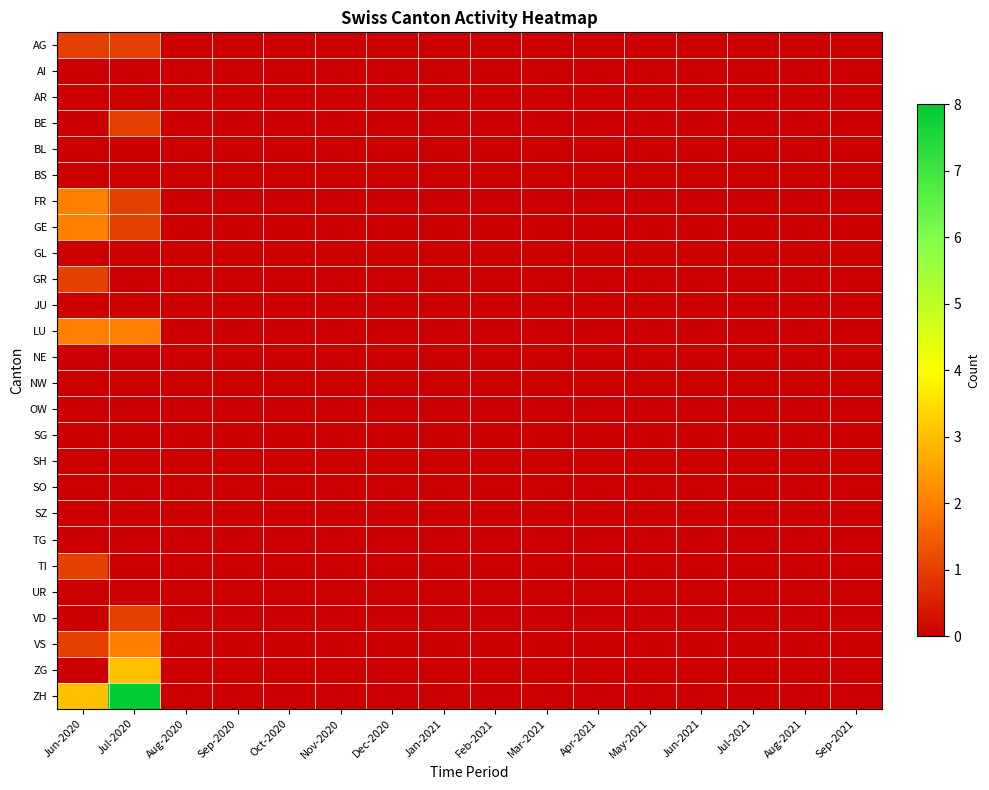

Reading left to right, what are all the values shown in this chart?

AG: Jun-2020=1	Jul-2020=1	Aug-2020=0	Sep-2020=0	Oct-2020=0	Nov-2020=0	Dec-2020=0	Jan-2021=0	Feb-2021=0	Mar-2021=0	Apr-2021=0	May-2021=0	Jun-2021=0	Jul-2021=0	Aug-2021=0	Sep-2021=0
AI: Jun-2020=0	Jul-2020=0	Aug-2020=0	Sep-2020=0	Oct-2020=0	Nov-2020=0	Dec-2020=0	Jan-2021=0	Feb-2021=0	Mar-2021=0	Apr-2021=0	May-2021=0	Jun-2021=0	Jul-2021=0	Aug-2021=0	Sep-2021=0
AR: Jun-2020=0	Jul-2020=0	Aug-2020=0	Sep-2020=0	Oct-2020=0	Nov-2020=0	Dec-2020=0	Jan-2021=0	Feb-2021=0	Mar-2021=0	Apr-2021=0	May-2021=0	Jun-2021=0	Jul-2021=0	Aug-2021=0	Sep-2021=0
BE: Jun-2020=0	Jul-2020=1	Aug-2020=0	Sep-2020=0	Oct-2020=0	Nov-2020=0	Dec-2020=0	Jan-2021=0	Feb-2021=0	Mar-2021=0	Apr-2021=0	May-2021=0	Jun-2021=0	Jul-2021=0	Aug-2021=0	Sep-2021=0
BL: Jun-2020=0	Jul-2020=0	Aug-2020=0	Sep-2020=0	Oct-2020=0	Nov-2020=0	Dec-2020=0	Jan-2021=0	Feb-2021=0	Mar-2021=0	Apr-2021=0	May-2021=0	Jun-2021=0	Jul-2021=0	Aug-2021=0	Sep-2021=0
BS: Jun-2020=0	Jul-2020=0	Aug-2020=0	Sep-2020=0	Oct-2020=0	Nov-2020=0	Dec-2020=0	Jan-2021=0	Feb-2021=0	Mar-2021=0	Apr-2021=0	May-2021=0	Jun-2021=0	Jul-2021=0	Aug-2021=0	Sep-2021=0
FR: Jun-2020=2	Jul-2020=1	Aug-2020=0	Sep-2020=0	Oct-2020=0	Nov-2020=0	Dec-2020=0	Jan-2021=0	Feb-2021=0	Mar-2021=0	Apr-2021=0	May-2021=0	Jun-2021=0	Jul-2021=0	Aug-2021=0	Sep-2021=0
GE: Jun-2020=2	Jul-2020=1	Aug-2020=0	Sep-2020=0	Oct-2020=0	Nov-2020=0	Dec-2020=0	Jan-2021=0	Feb-2021=0	Mar-2021=0	Apr-2021=0	May-2021=0	Jun-2021=0	Jul-2021=0	Aug-2021=0	Sep-2021=0
GL: Jun-2020=0	Jul-2020=0	Aug-2020=0	Sep-2020=0	Oct-2020=0	Nov-2020=0	Dec-2020=0	Jan-2021=0	Feb-2021=0	Mar-2021=0	Apr-2021=0	May-2021=0	Jun-2021=0	Jul-2021=0	Aug-2021=0	Sep-2021=0
GR: Jun-2020=1	Jul-2020=0	Aug-2020=0	Sep-2020=0	Oct-2020=0	Nov-2020=0	Dec-2020=0	Jan-2021=0	Feb-2021=0	Mar-2021=0	Apr-2021=0	May-2021=0	Jun-2021=0	Jul-2021=0	Aug-2021=0	Sep-2021=0
JU: Jun-2020=0	Jul-2020=0	Aug-2020=0	Sep-2020=0	Oct-2020=0	Nov-2020=0	Dec-2020=0	Jan-2021=0	Feb-2021=0	Mar-2021=0	Apr-2021=0	May-2021=0	Jun-2021=0	Jul-2021=0	Aug-2021=0	Sep-2021=0
LU: Jun-2020=2	Jul-2020=2	Aug-2020=0	Sep-2020=0	Oct-2020=0	Nov-2020=0	Dec-2020=0	Jan-2021=0	Feb-2021=0	Mar-2021=0	Apr-2021=0	May-2021=0	Jun-2021=0	Jul-2021=0	Aug-2021=0	Sep-2021=0
NE: Jun-2020=0	Jul-2020=0	Aug-2020=0	Sep-2020=0	Oct-2020=0	Nov-2020=0	Dec-2020=0	Jan-2021=0	Feb-2021=0	Mar-2021=0	Apr-2021=0	May-2021=0	Jun-2021=0	Jul-2021=0	Aug-2021=0	Sep-2021=0
NW: Jun-2020=0	Jul-2020=0	Aug-2020=0	Sep-2020=0	Oct-2020=0	Nov-2020=0	Dec-2020=0	Jan-2021=0	Feb-2021=0	Mar-2021=0	Apr-2021=0	May-2021=0	Jun-2021=0	Jul-2021=0	Aug-2021=0	Sep-2021=0
OW: Jun-2020=0	Jul-2020=0	Aug-2020=0	Sep-2020=0	Oct-2020=0	Nov-2020=0	Dec-2020=0	Jan-2021=0	Feb-2021=0	Mar-2021=0	Apr-2021=0	May-2021=0	Jun-2021=0	Jul-2021=0	Aug-2021=0	Sep-2021=0
SG: Jun-2020=0	Jul-2020=0	Aug-2020=0	Sep-2020=0	Oct-2020=0	Nov-2020=0	Dec-2020=0	Jan-2021=0	Feb-2021=0	Mar-2021=0	Apr-2021=0	May-2021=0	Jun-2021=0	Jul-2021=0	Aug-2021=0	Sep-2021=0
SH: Jun-2020=0	Jul-2020=0	Aug-2020=0	Sep-2020=0	Oct-2020=0	Nov-2020=0	Dec-2020=0	Jan-2021=0	Feb-2021=0	Mar-2021=0	Apr-2021=0	May-2021=0	Jun-2021=0	Jul-2021=0	Aug-2021=0	Sep-2021=0
SO: Jun-2020=0	Jul-2020=0	Aug-2020=0	Sep-2020=0	Oct-2020=0	Nov-2020=0	Dec-2020=0	Jan-2021=0	Feb-2021=0	Mar-2021=0	Apr-2021=0	May-2021=0	Jun-2021=0	Jul-2021=0	Aug-2021=0	Sep-2021=0
SZ: Jun-2020=0	Jul-2020=0	Aug-2020=0	Sep-2020=0	Oct-2020=0	Nov-2020=0	Dec-2020=0	Jan-2021=0	Feb-2021=0	Mar-2021=0	Apr-2021=0	May-2021=0	Jun-2021=0	Jul-2021=0	Aug-2021=0	Sep-2021=0
TG: Jun-2020=0	Jul-2020=0	Aug-2020=0	Sep-2020=0	Oct-2020=0	Nov-2020=0	Dec-2020=0	Jan-2021=0	Feb-2021=0	Mar-2021=0	Apr-2021=0	May-2021=0	Jun-2021=0	Jul-2021=0	Aug-2021=0	Sep-2021=0
TI: Jun-2020=1	Jul-2020=0	Aug-2020=0	Sep-2020=0	Oct-2020=0	Nov-2020=0	Dec-2020=0	Jan-2021=0	Feb-2021=0	Mar-2021=0	Apr-2021=0	May-2021=0	Jun-2021=0	Jul-2021=0	Aug-2021=0	Sep-2021=0
UR: Jun-2020=0	Jul-2020=0	Aug-2020=0	Sep-2020=0	Oct-2020=0	Nov-2020=0	Dec-2020=0	Jan-2021=0	Feb-2021=0	Mar-2021=0	Apr-2021=0	May-2021=0	Jun-2021=0	Jul-2021=0	Aug-2021=0	Sep-2021=0
VD: Jun-2020=0	Jul-2020=1	Aug-2020=0	Sep-2020=0	Oct-2020=0	Nov-2020=0	Dec-2020=0	Jan-2021=0	Feb-2021=0	Mar-2021=0	Apr-2021=0	May-2021=0	Jun-2021=0	Jul-2021=0	Aug-2021=0	Sep-2021=0
VS: Jun-2020=1	Jul-2020=2	Aug-2020=0	Sep-2020=0	Oct-2020=0	Nov-2020=0	Dec-2020=0	Jan-2021=0	Feb-2021=0	Mar-2021=0	Apr-2021=0	May-2021=0	Jun-2021=0	Jul-2021=0	Aug-2021=0	Sep-2021=0
ZG: Jun-2020=0	Jul-2020=3	Aug-2020=0	Sep-2020=0	Oct-2020=0	Nov-2020=0	Dec-2020=0	Jan-2021=0	Feb-2021=0	Mar-2021=0	Apr-2021=0	May-2021=0	Jun-2021=0	Jul-2021=0	Aug-2021=0	Sep-2021=0
ZH: Jun-2020=3	Jul-2020=8	Aug-2020=0	Sep-2020=0	Oct-2020=0	Nov-2020=0	Dec-2020=0	Jan-2021=0	Feb-2021=0	Mar-2021=0	Apr-2021=0	May-2021=0	Jun-2021=0	Jul-2021=0	Aug-2021=0	Sep-2021=0